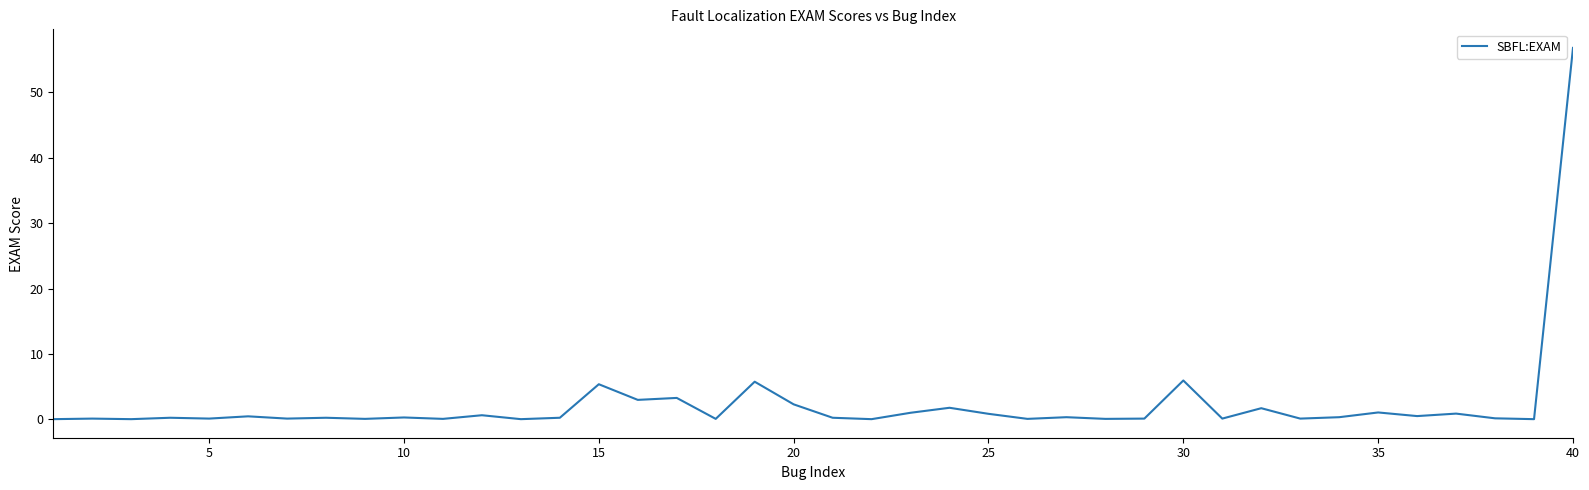

Count the number of categories in the chart.

40